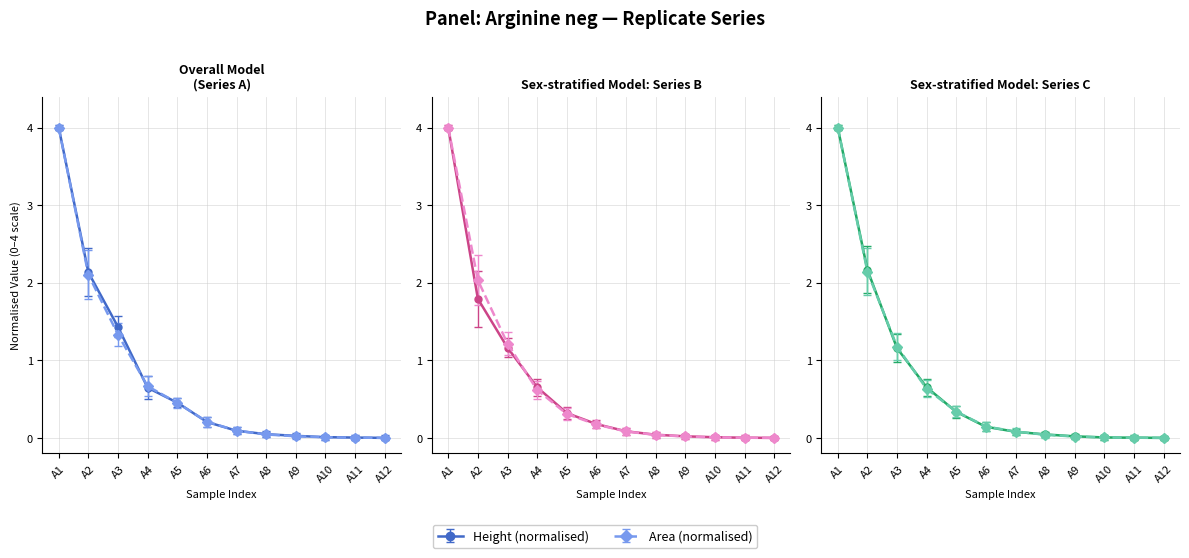

What value does the Series A (Height) series have at A3?

1.4